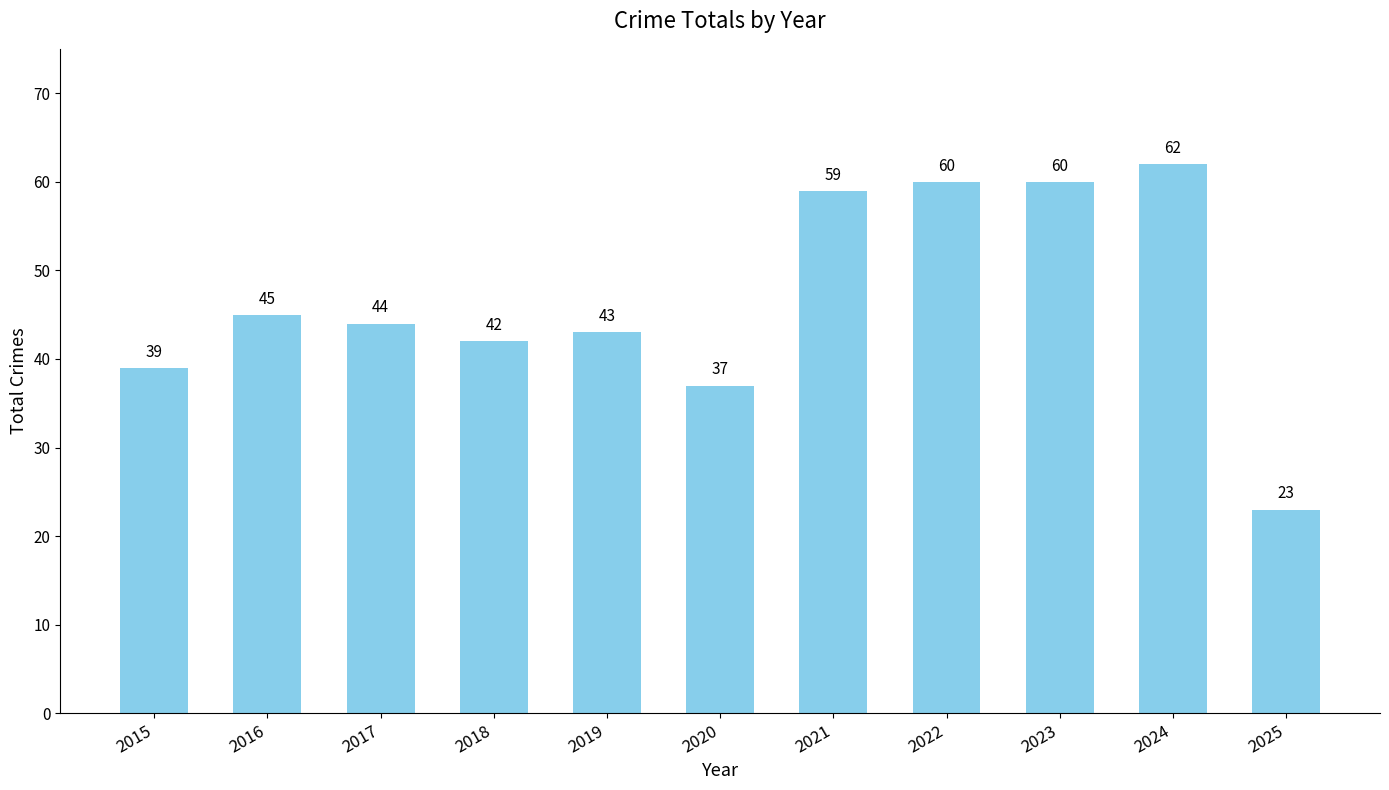

Is it true that the value at 2020 is 37?

True